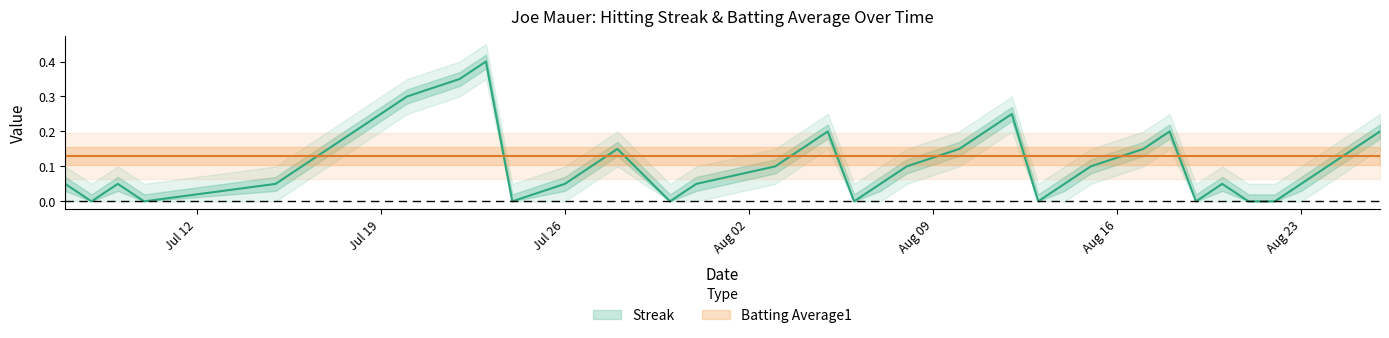

What is the label of the 9th point from the left?

Jul 19